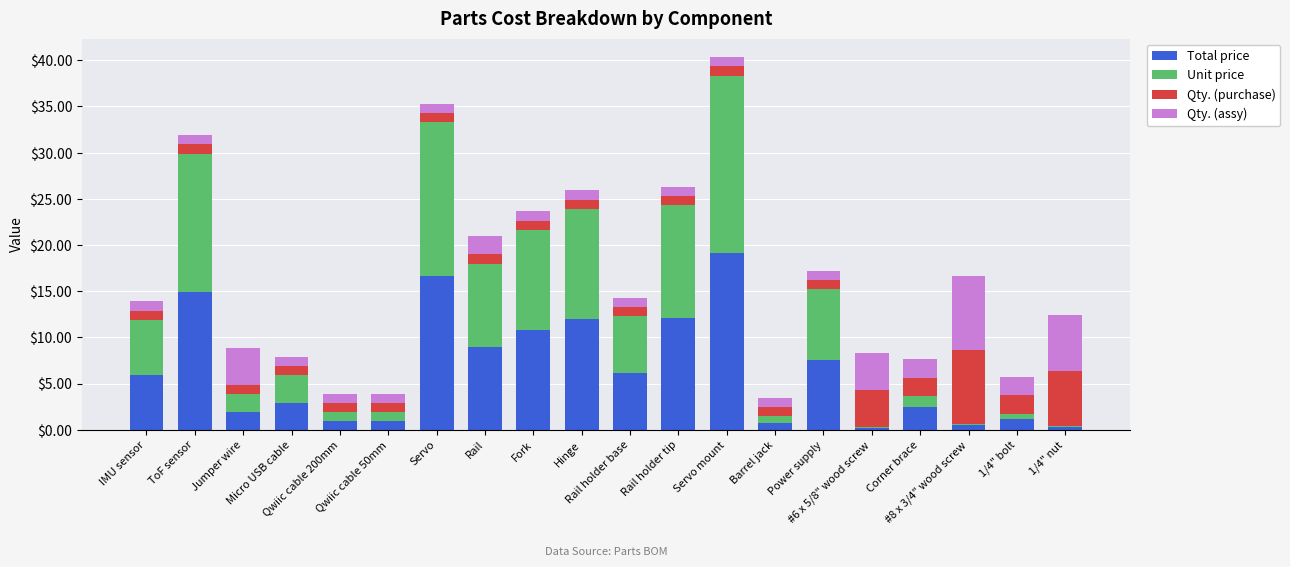

What are all the series names shown in the legend?

Total price, Unit price, Qty. (purchase), Qty. (assy)